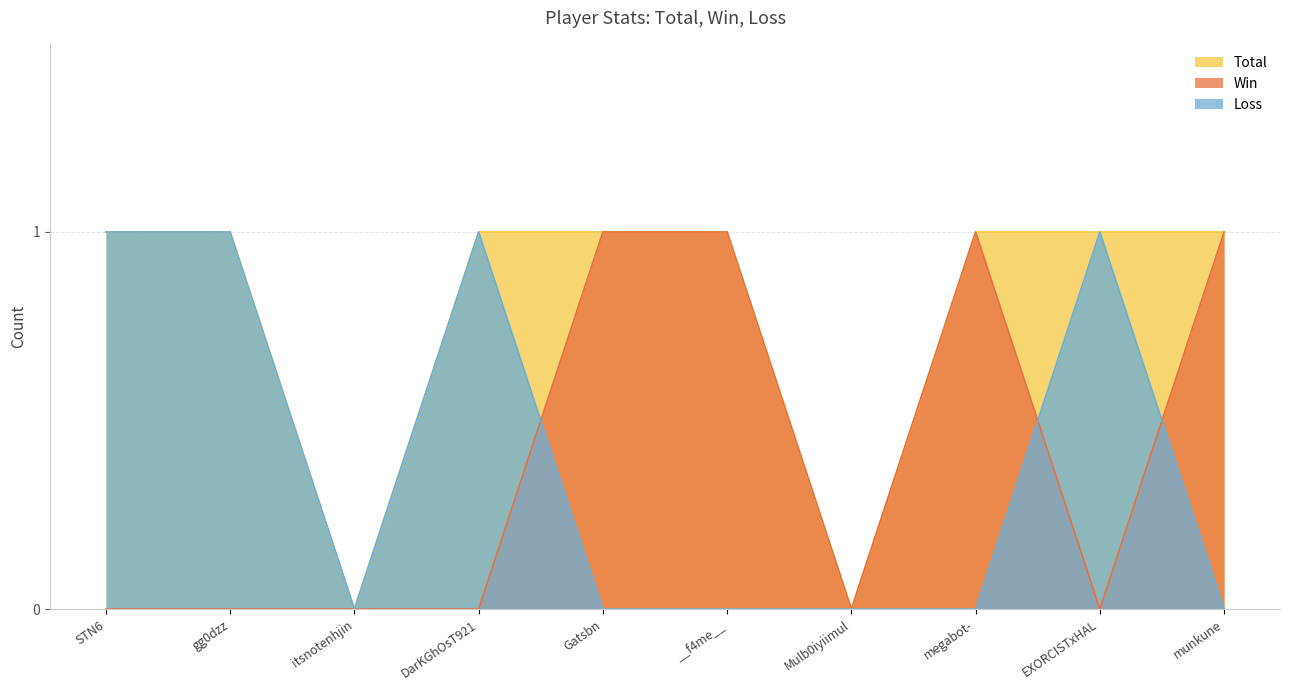

At which category is the sum across all series the highest?

STN6